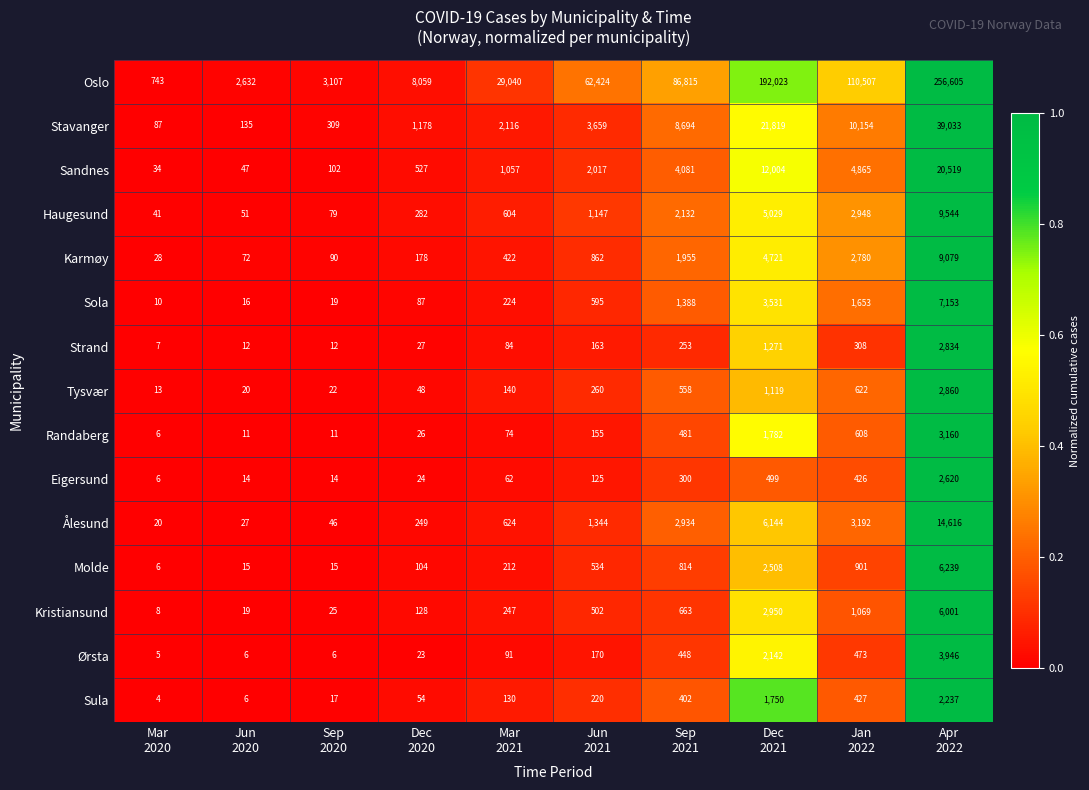

List the series in order of their peak value, highest first.

Oslo, Stavanger, Sandnes, Ålesund, Haugesund, Karmøy, Sola, Molde, Kristiansund, Ørsta, Randaberg, Tysvær, Strand, Eigersund, Sula